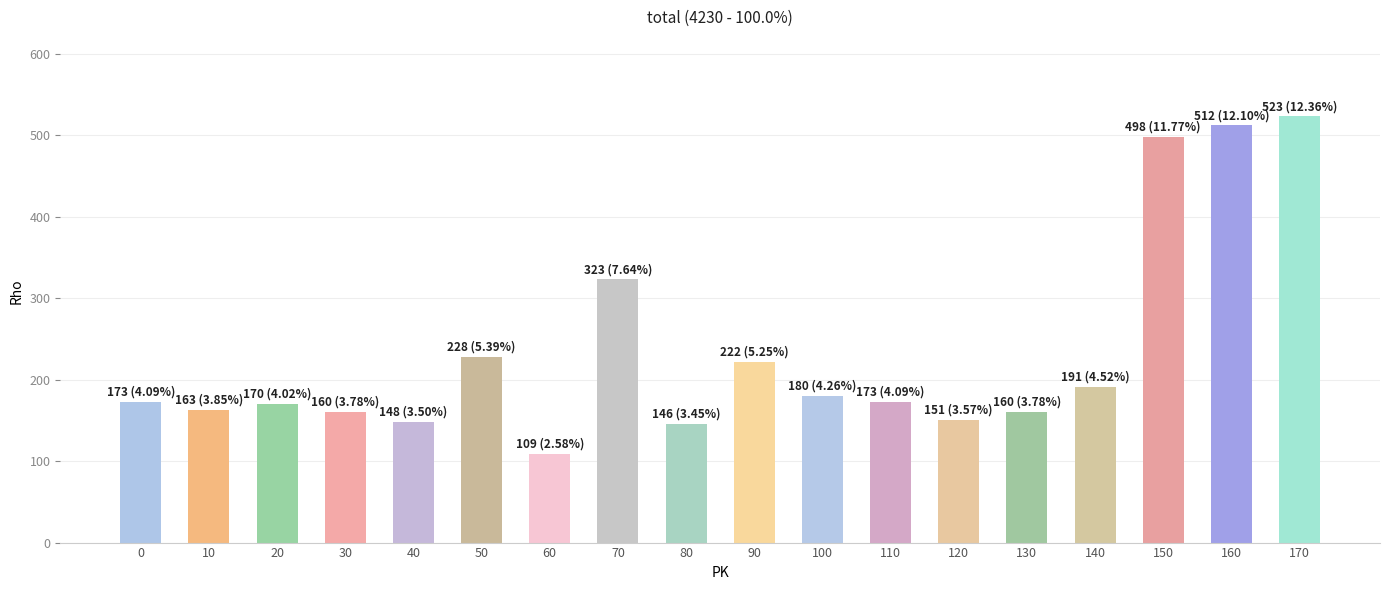

Does the chart contain any negative values?

No